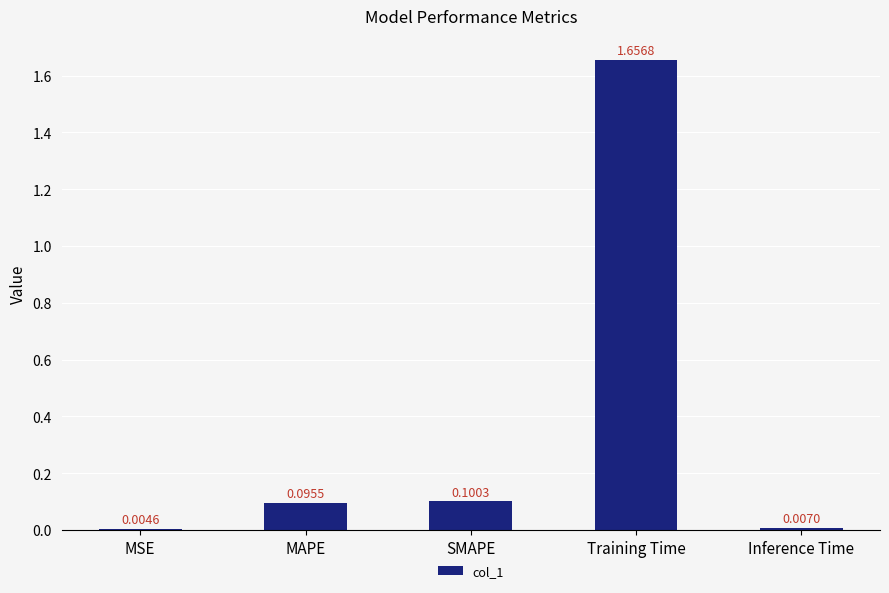

Which category has the highest value across all series?

Training Time